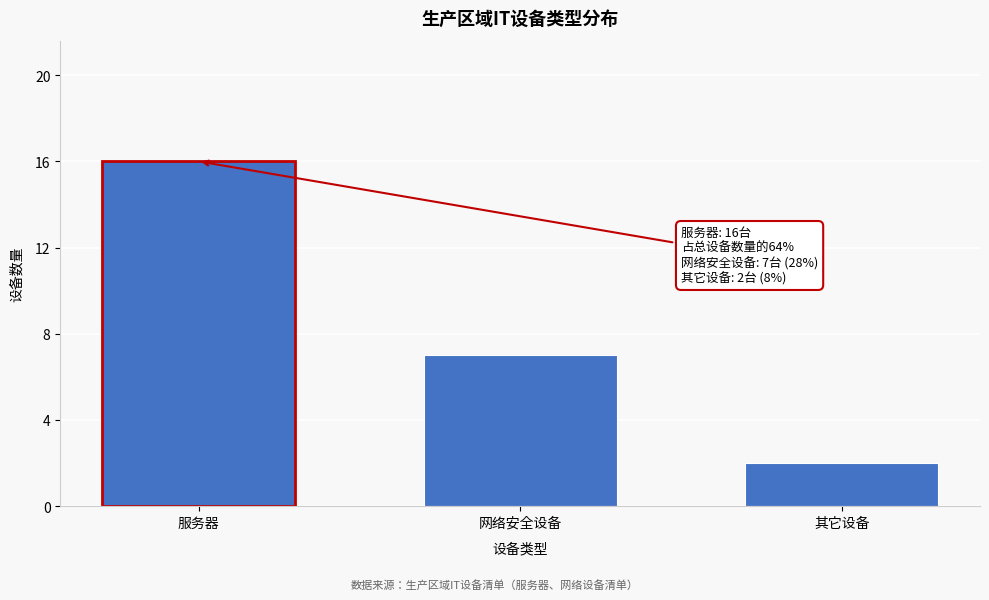

Reading left to right, extract all data points from this chart.

16	7	2